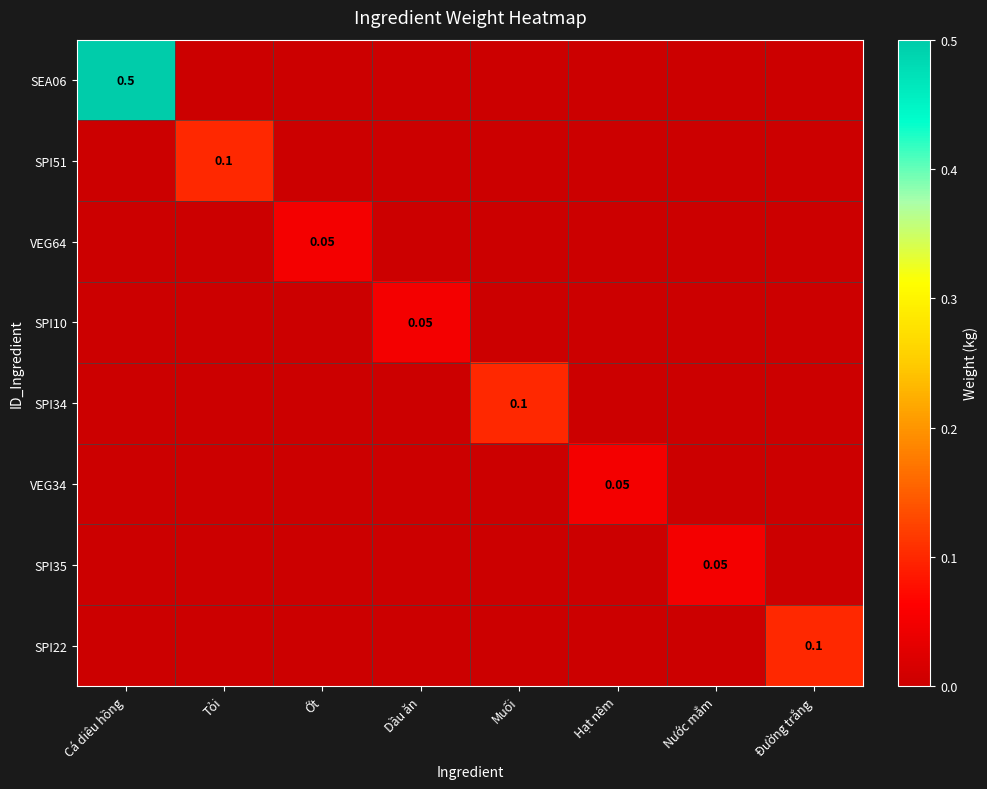

At which label is VEG64 closest to 0?

Cá diêu hồng